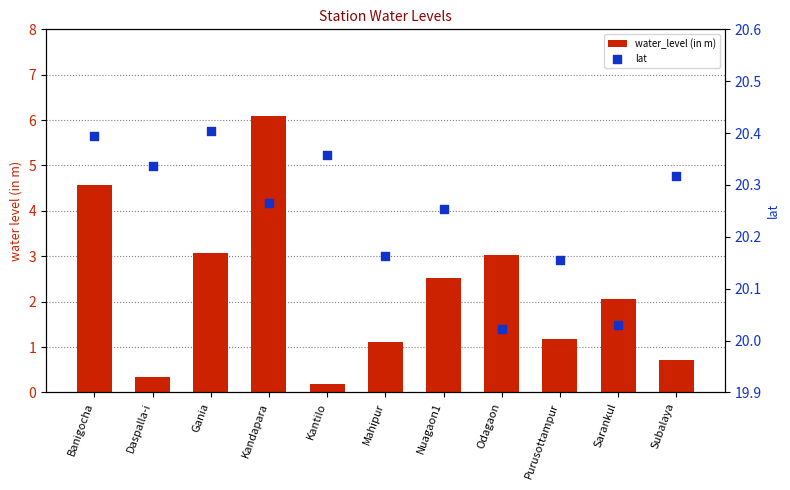

Which series contains the highest Y value?

lat